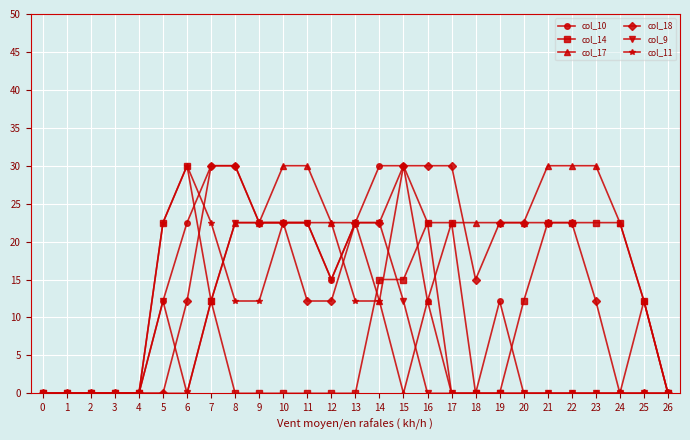

What is the value of the col_11 point at the 17th from the left?

22.5